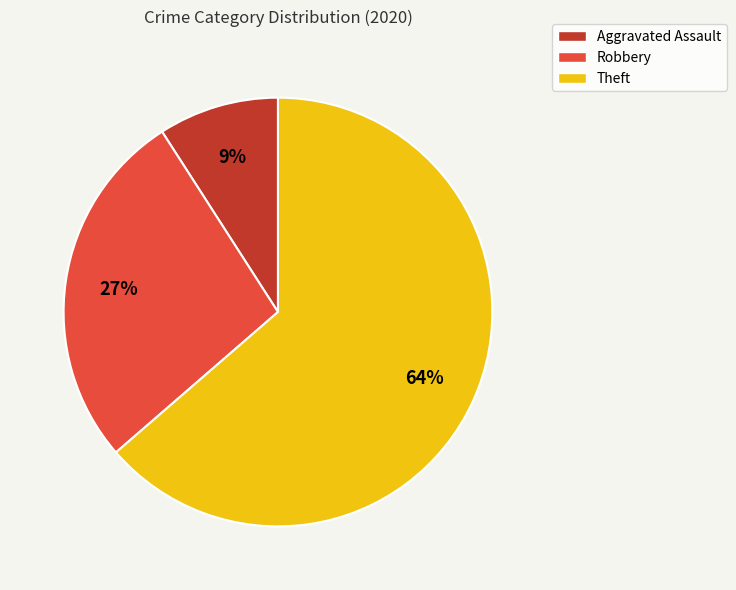

To the nearest percent, what is the combined percentage of Theft and Aggravated Assault?

73%